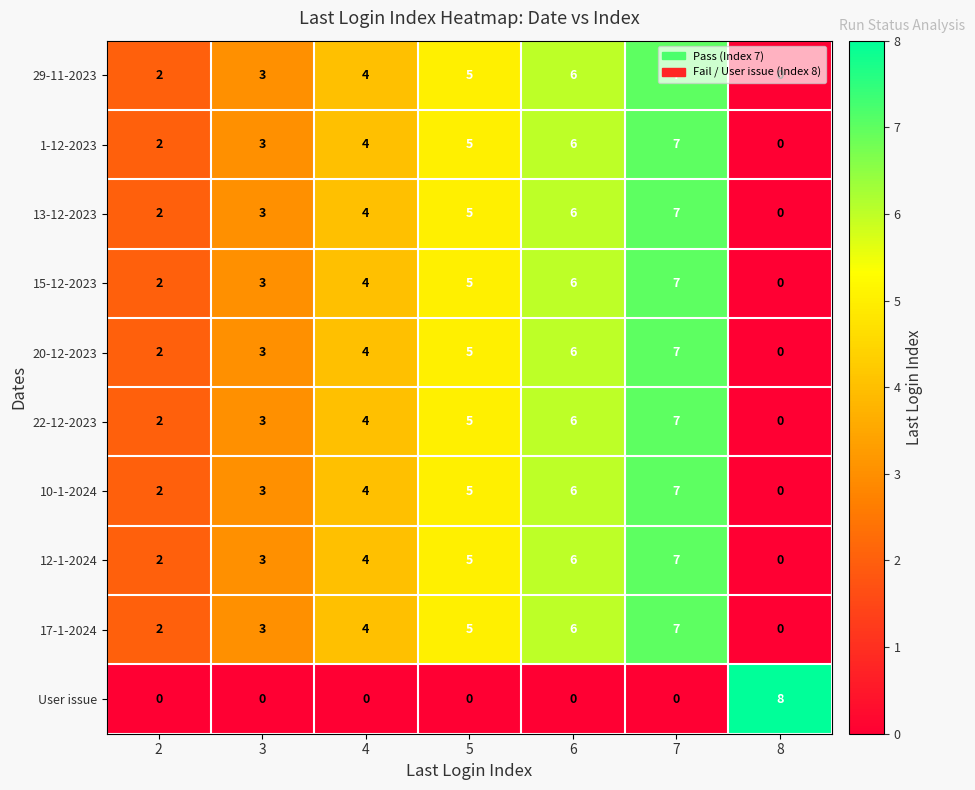

True or false: 12-1-2024 has a value of 2 at 2.

True